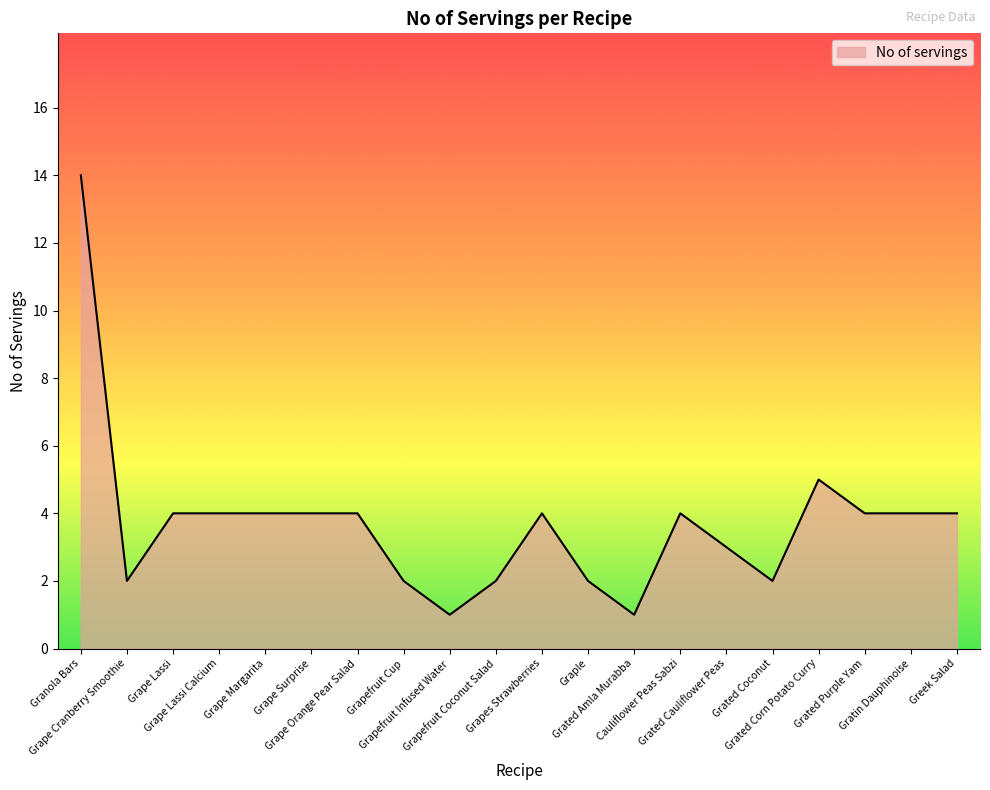

What is the change in value from Grape Lassi to Grated Corn Potato Curry?

+1